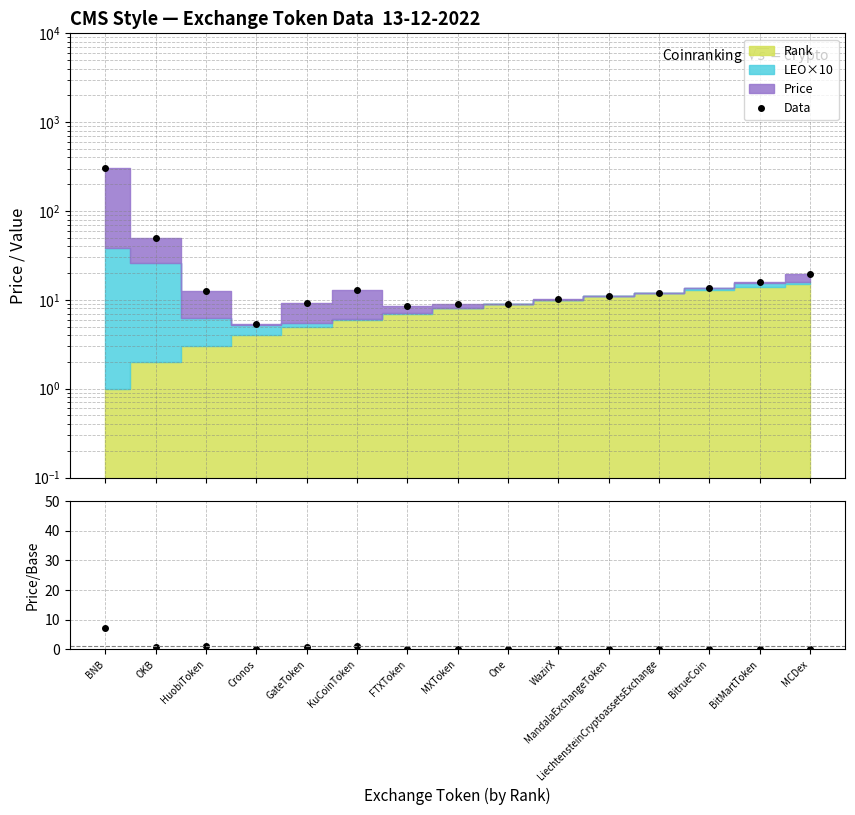

What is the sum of all Data values?

504.4